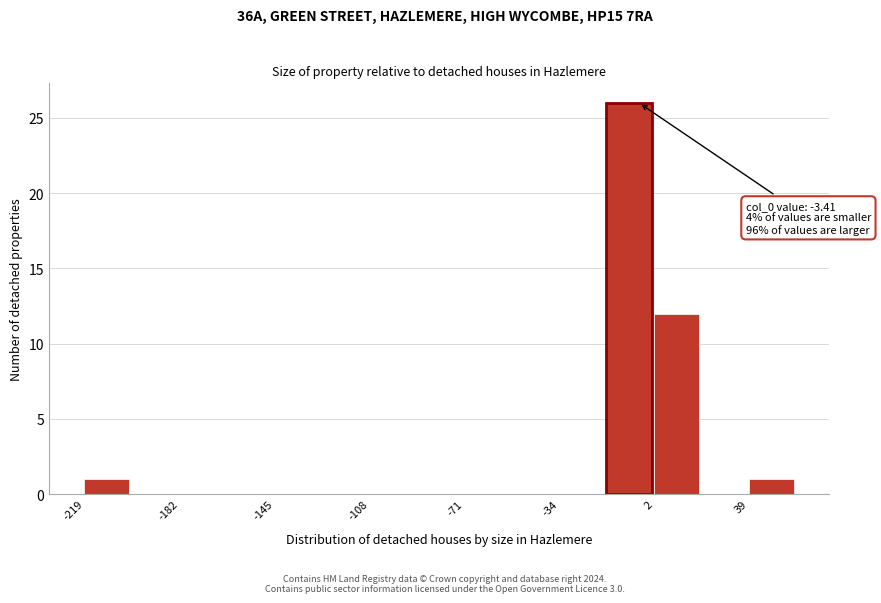

Around what value on the x-axis is the tallest bar? Give the approximate position of its centre, as read against the axis.

-5